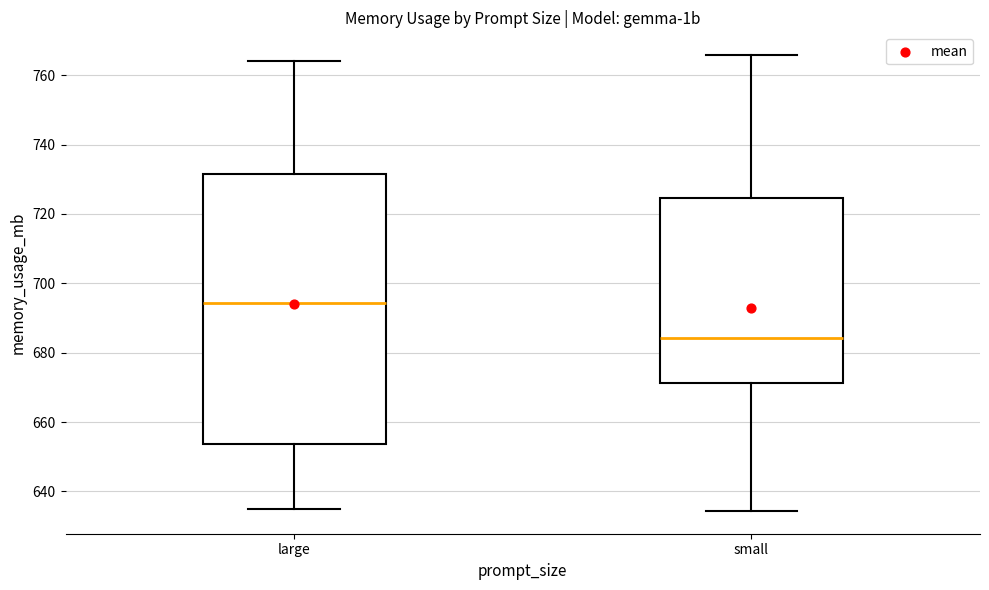

Comparing the boxes themselves (not the whiskers), which one is the tallest?

large